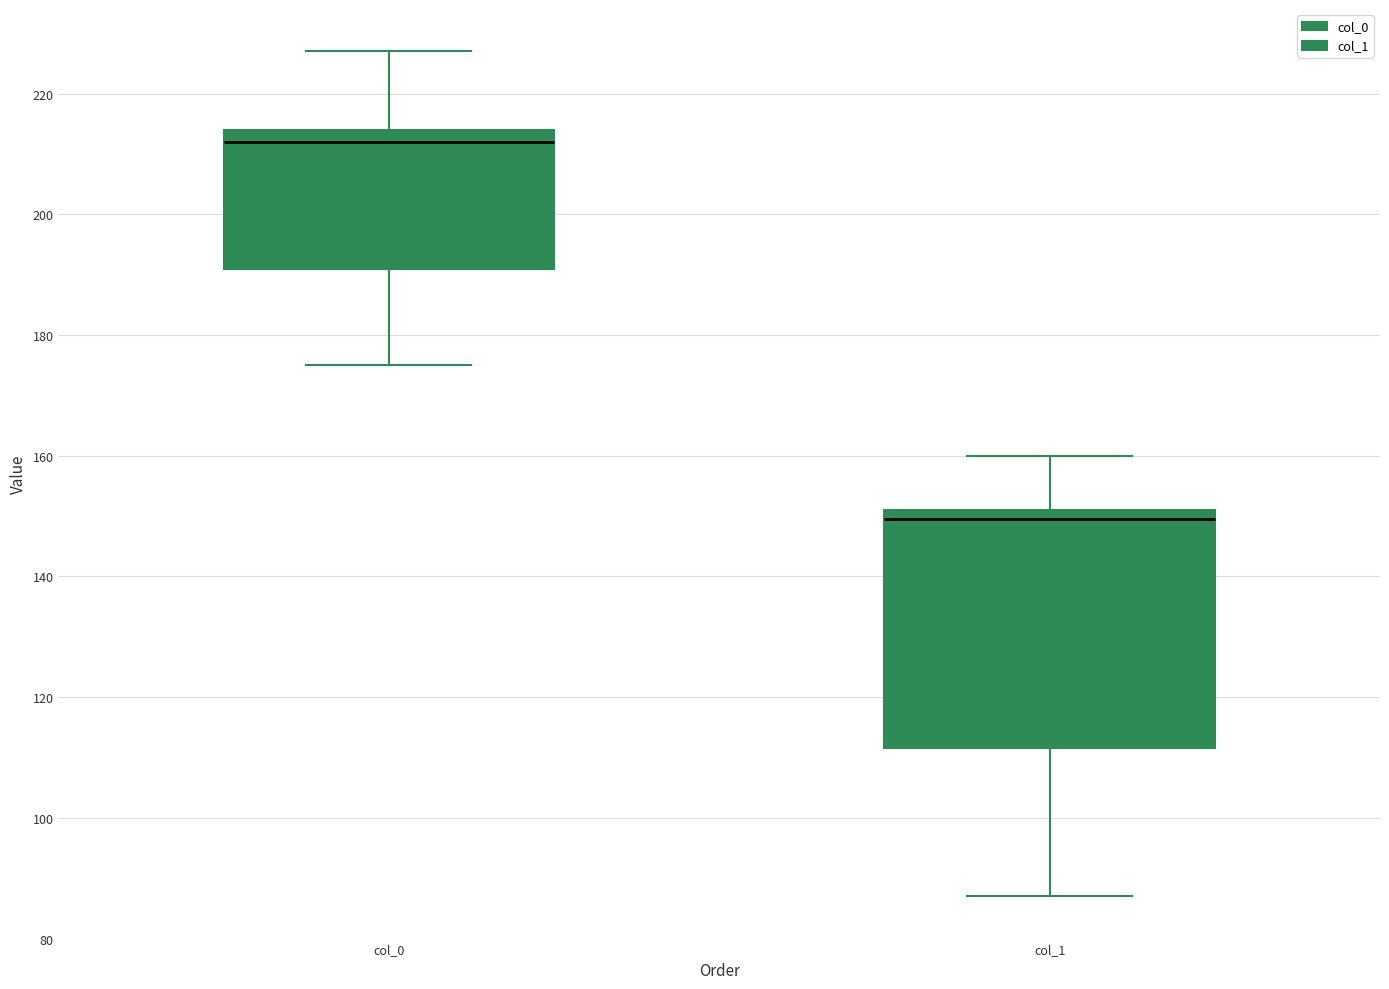

Which box's median line is the lowest?

col_1